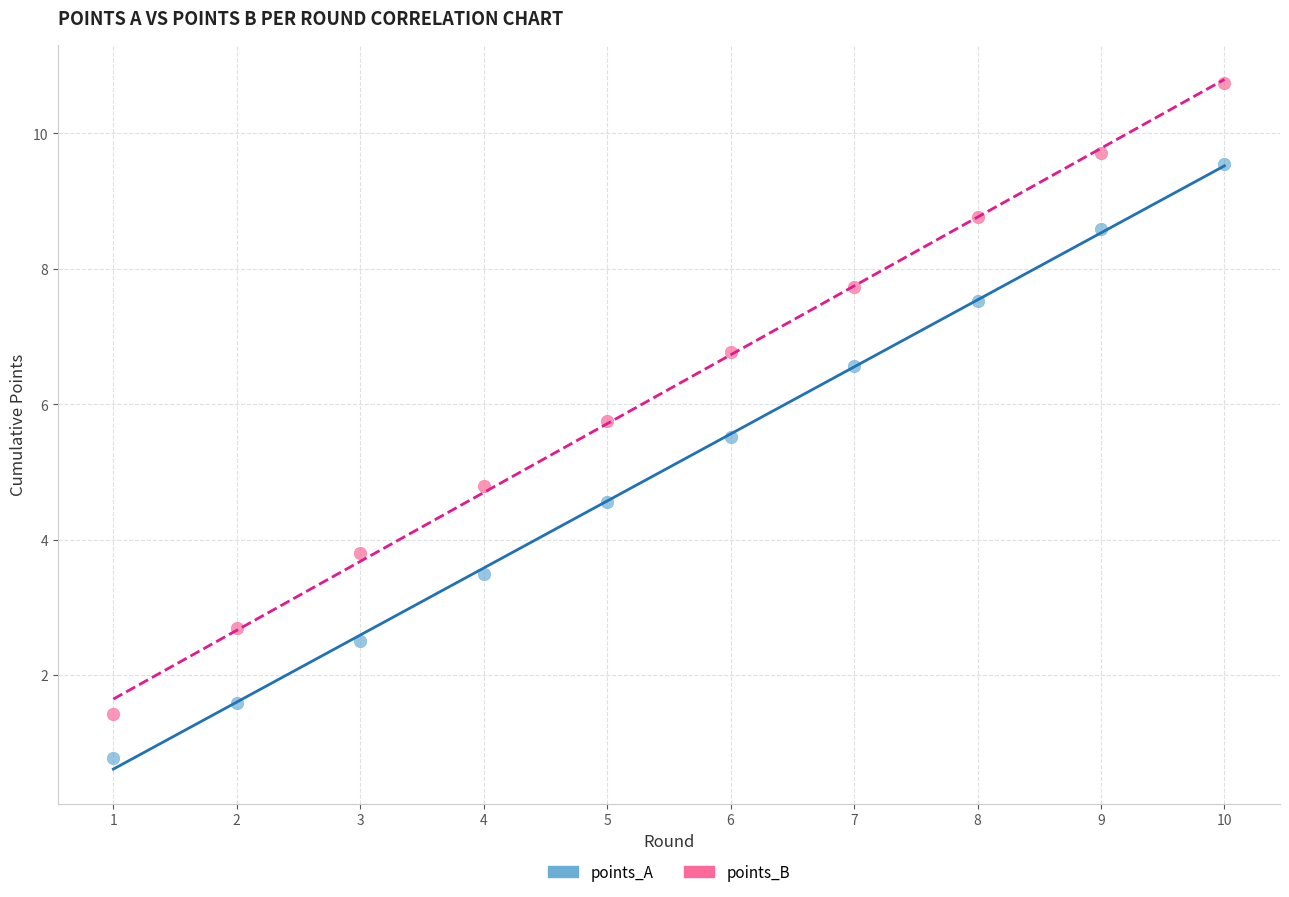

Which series reaches the minimum Y coordinate?

points_A